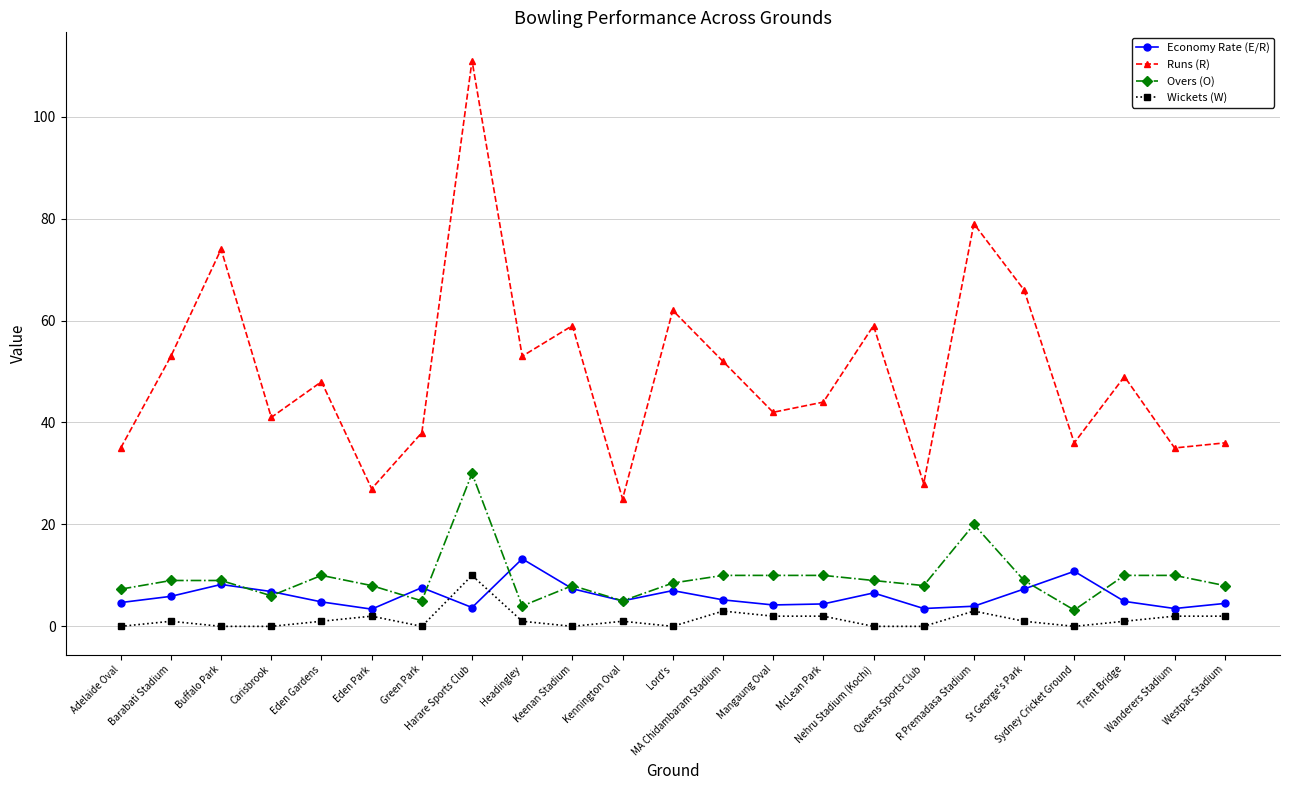

True or false: Economy Rate (E/R) has more than 0 points higher than both neighbors.

True